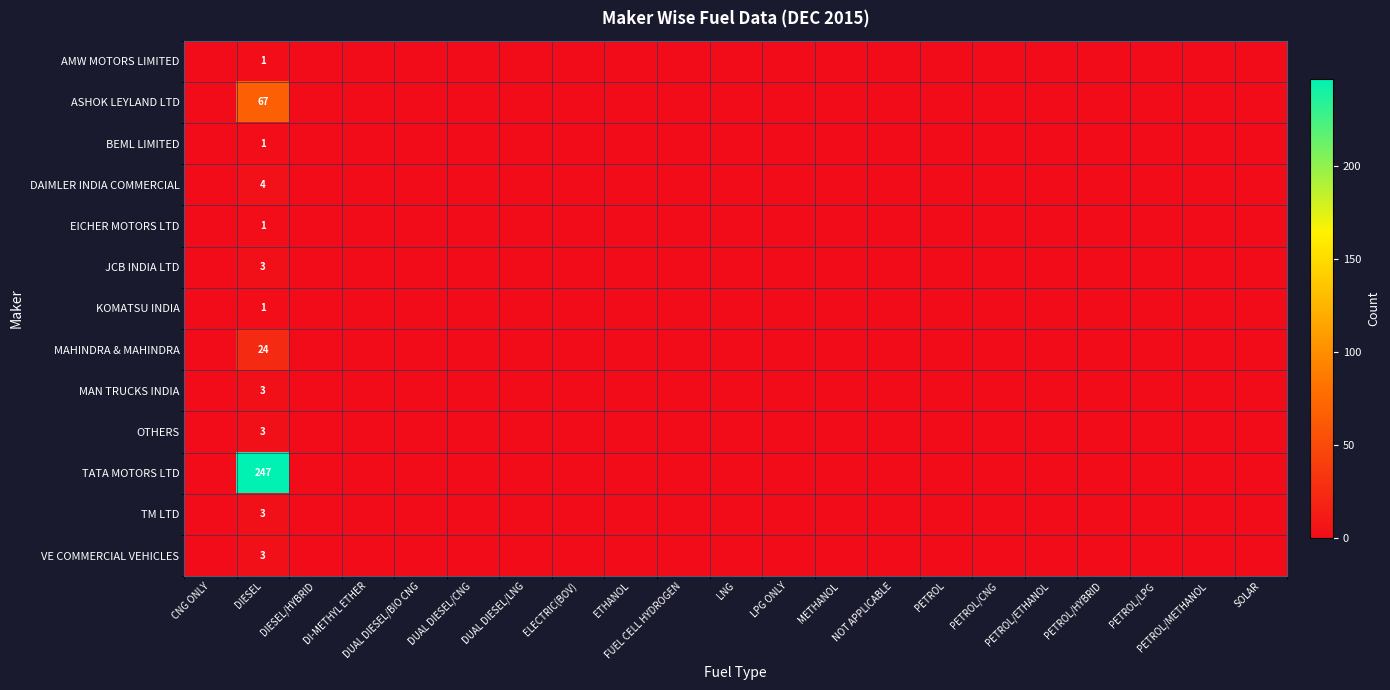

At how many categories does at least one series exceed 143?

1